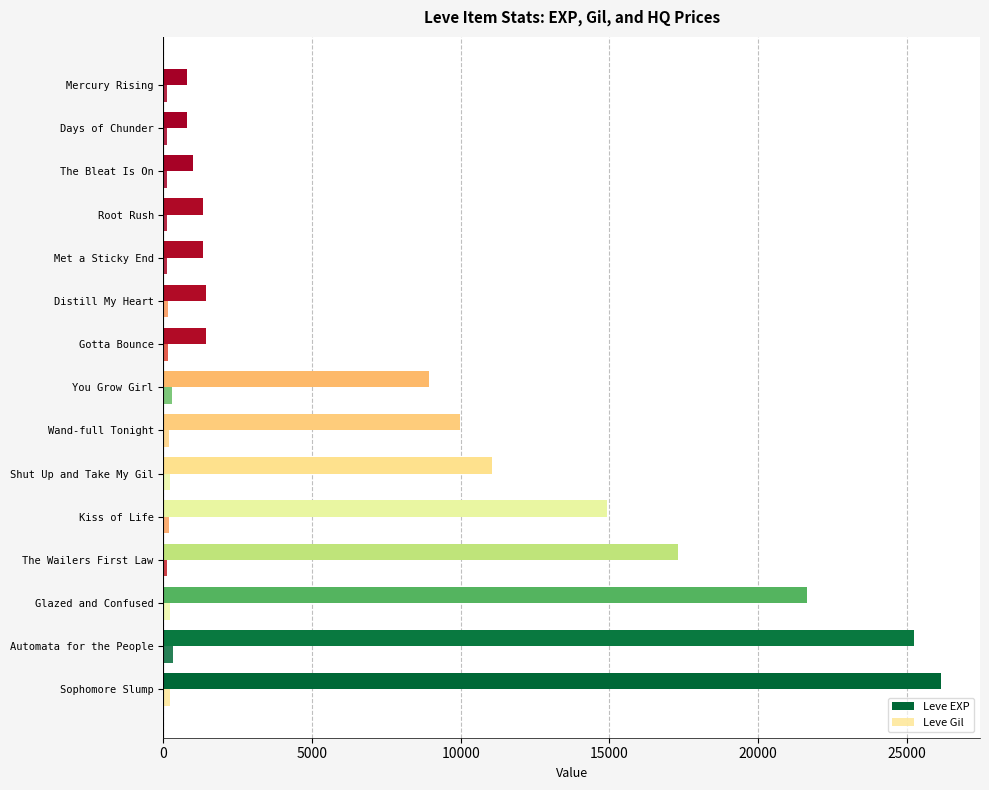

What is the greatest value displayed?

26160